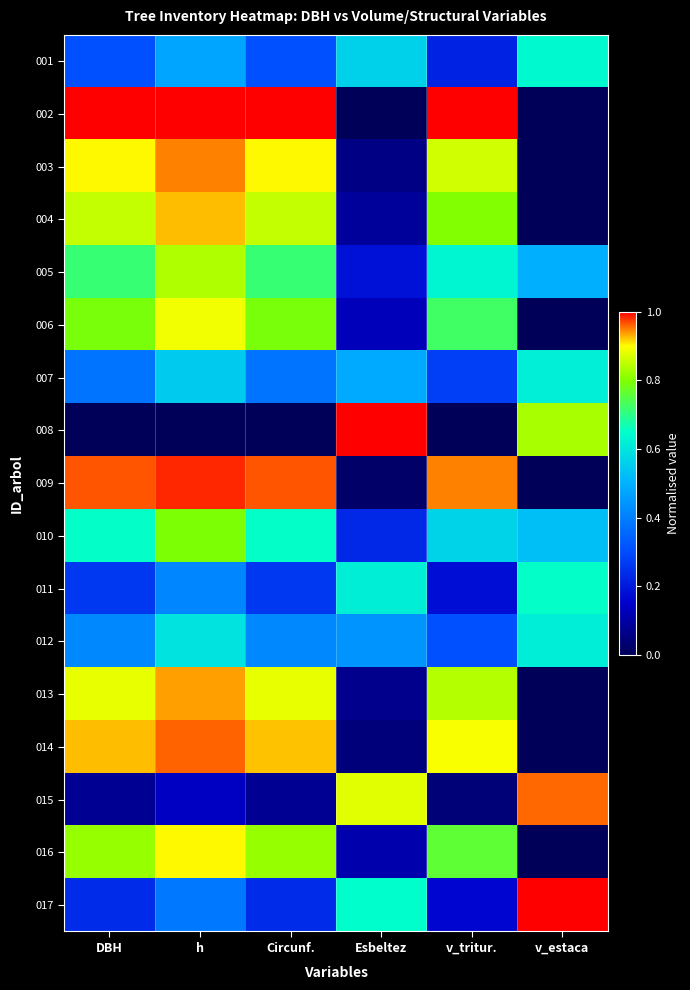

What is the greatest value displayed?

1.0